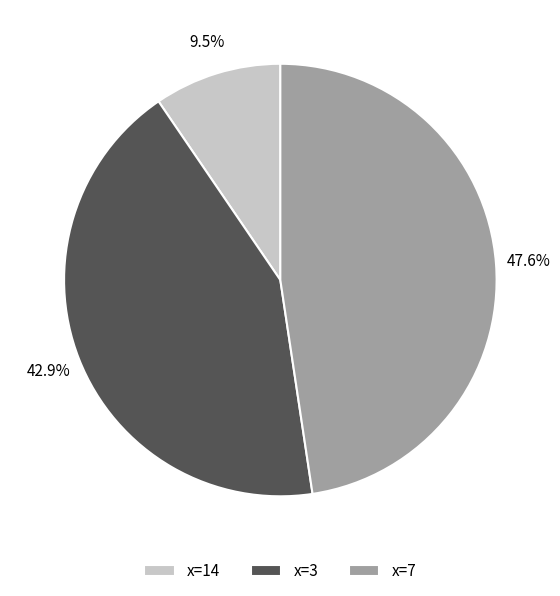

Is there any slice that represents more than half of the pie?

No